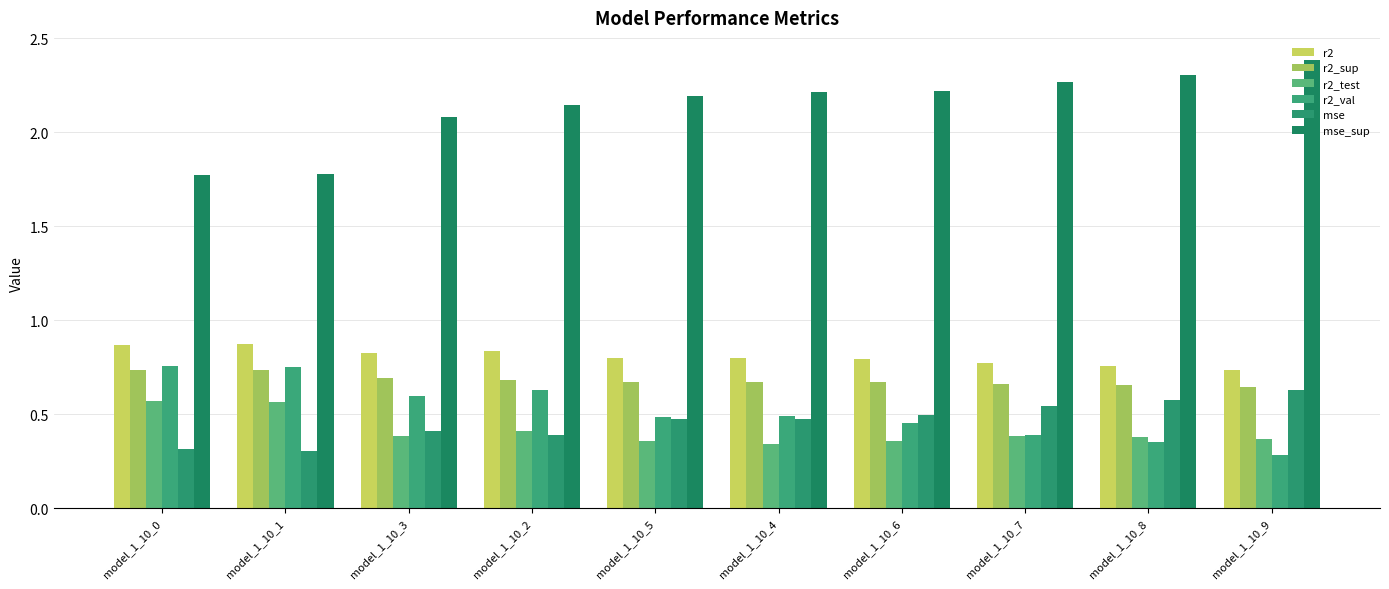

How many values in the mse_sup series are below 2?

2